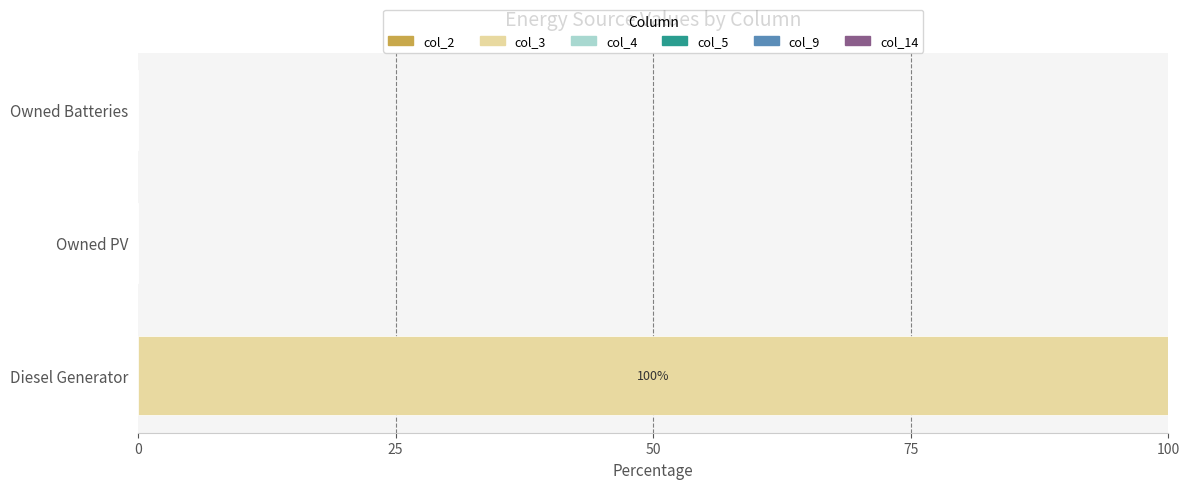

The value at Diesel Generator is 100. True or false?

True